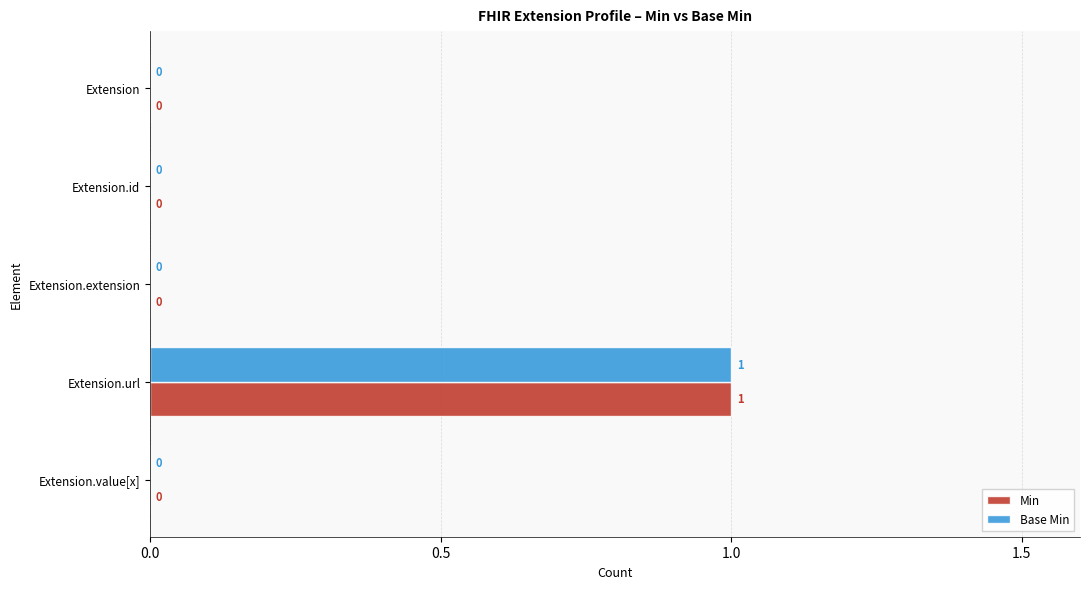

How many Base Min values are between 0 and 1?

5